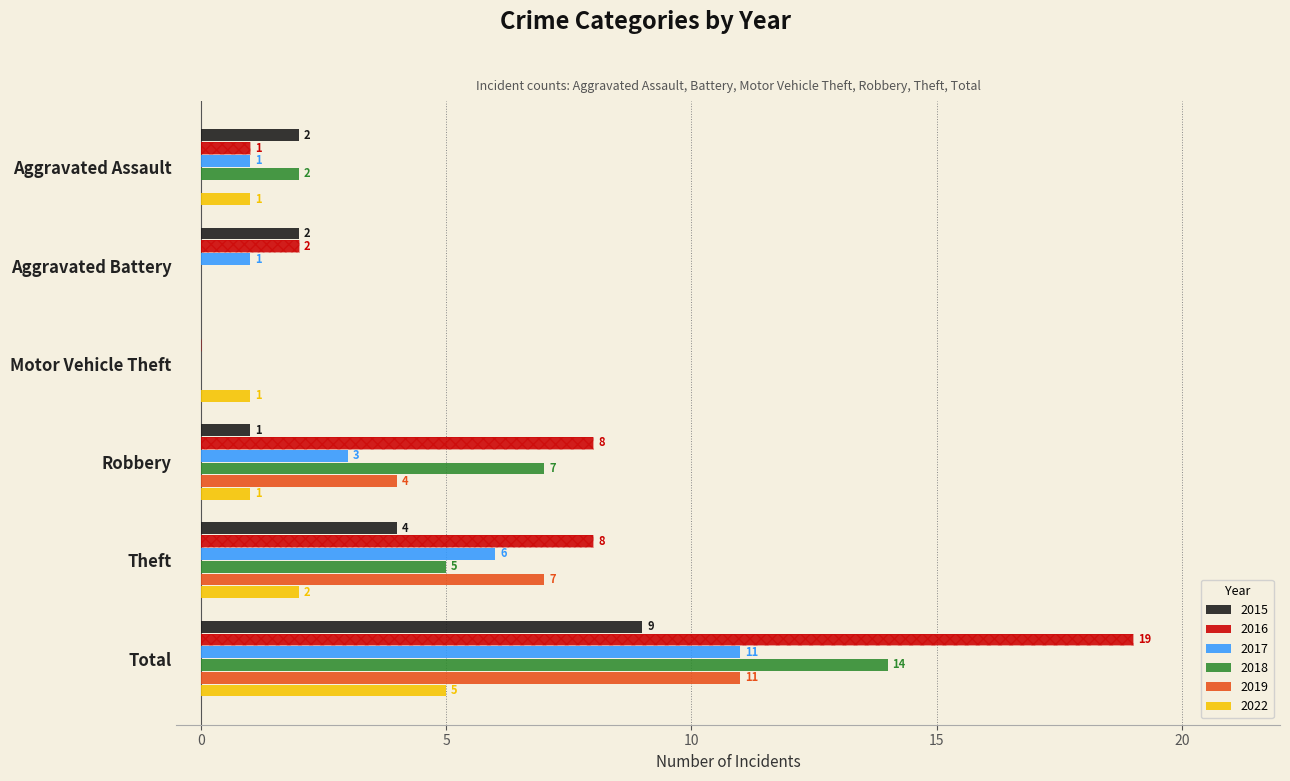

What is the value of the 2019 bar at the 5th from the left?

7